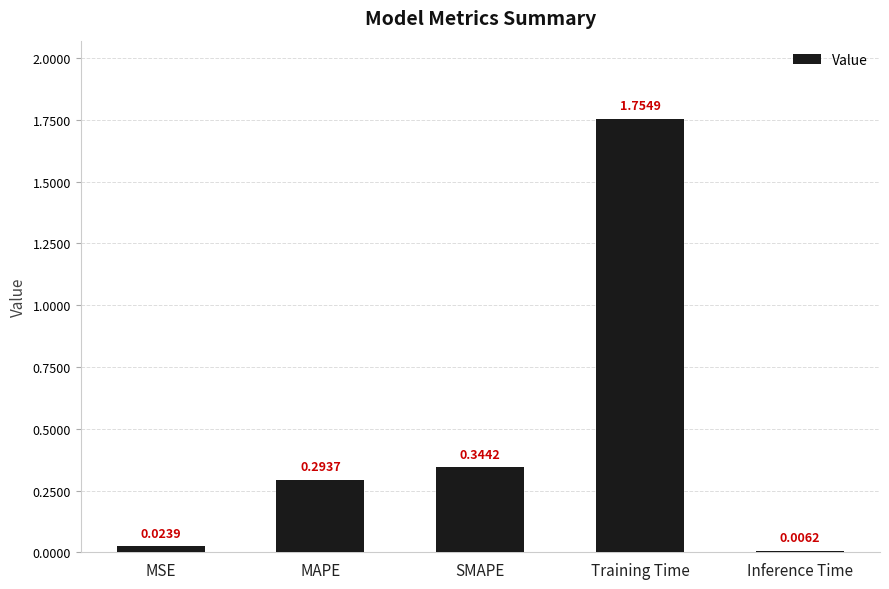

Does the chart contain stacked bars?

No